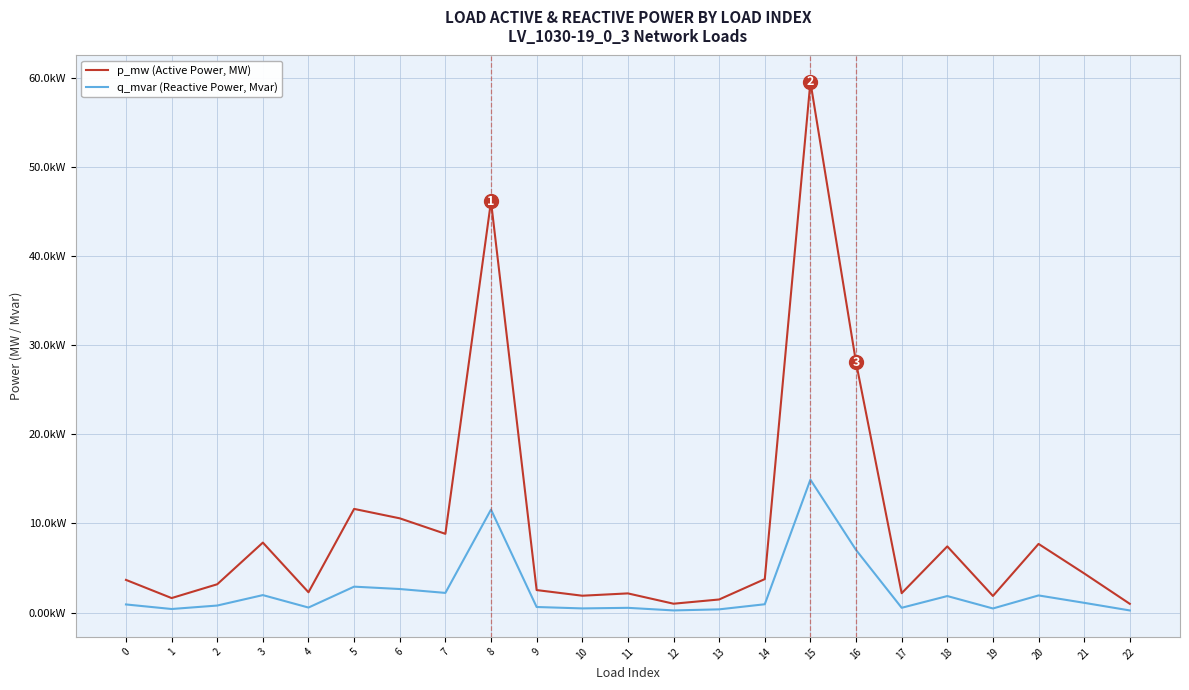

Is this an area chart (filled region under the line)?

No